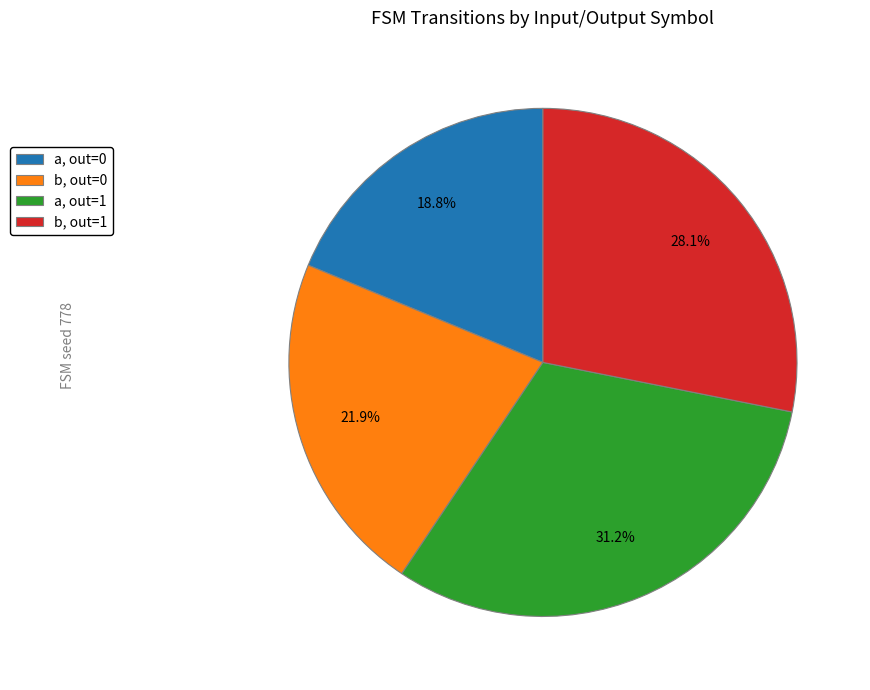

Approximately how many times larger is the value at a, out=1 compared to b, out=1?

1.1